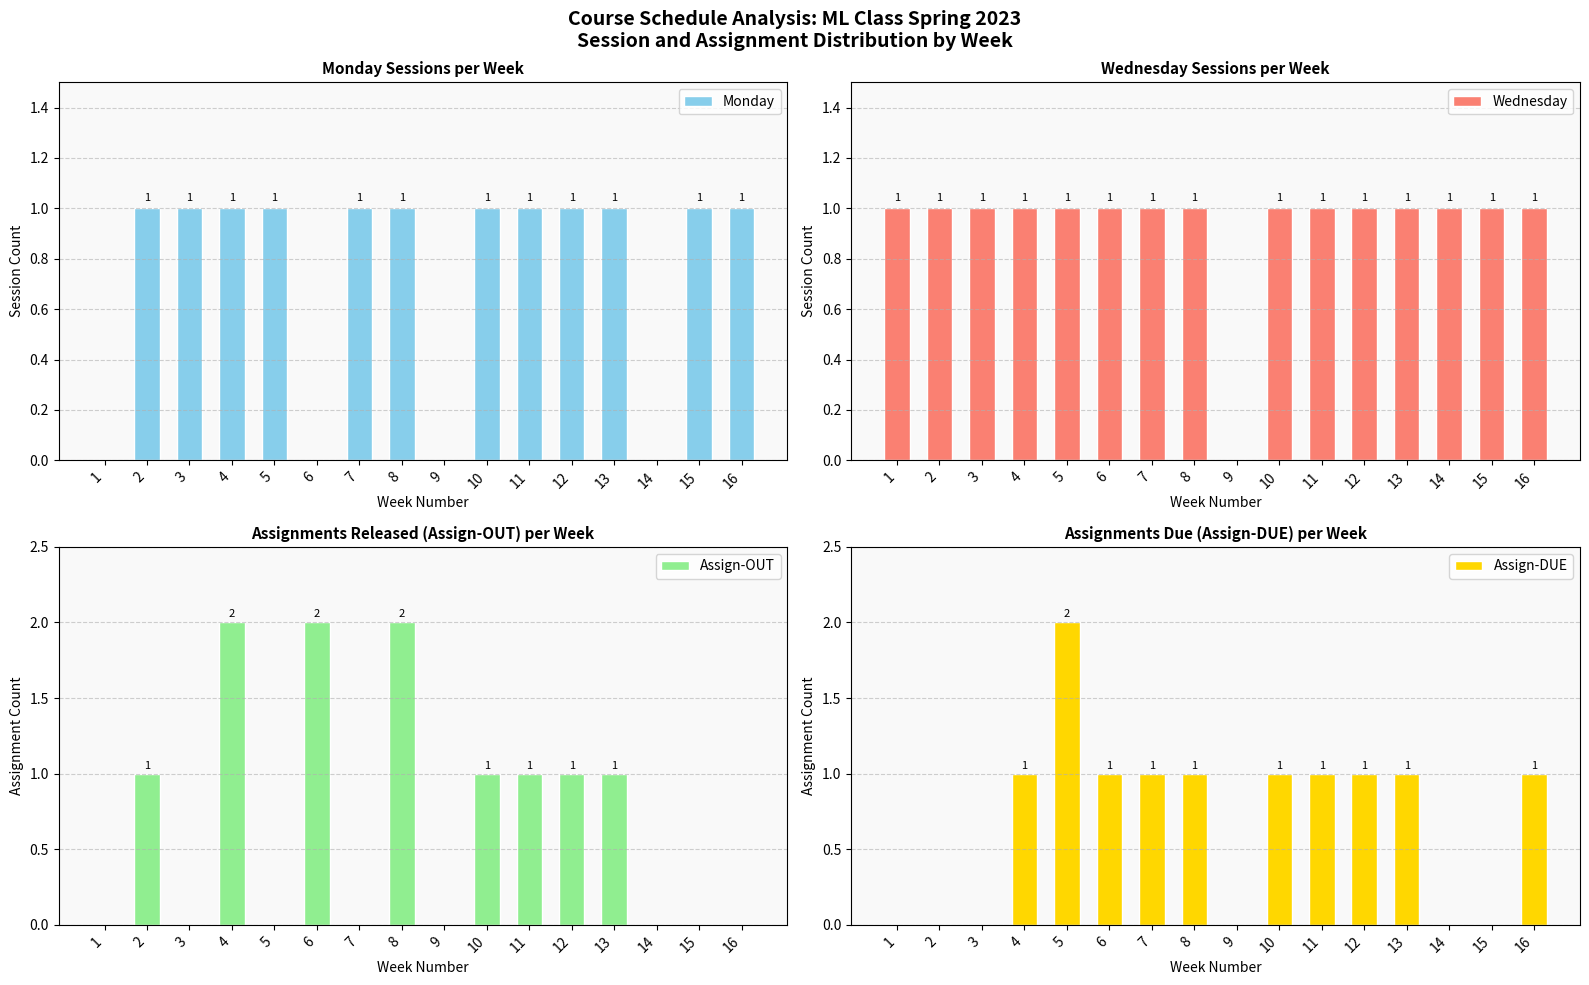

What is the difference between the maximum and second lowest values in the Assign-DUE series?

2